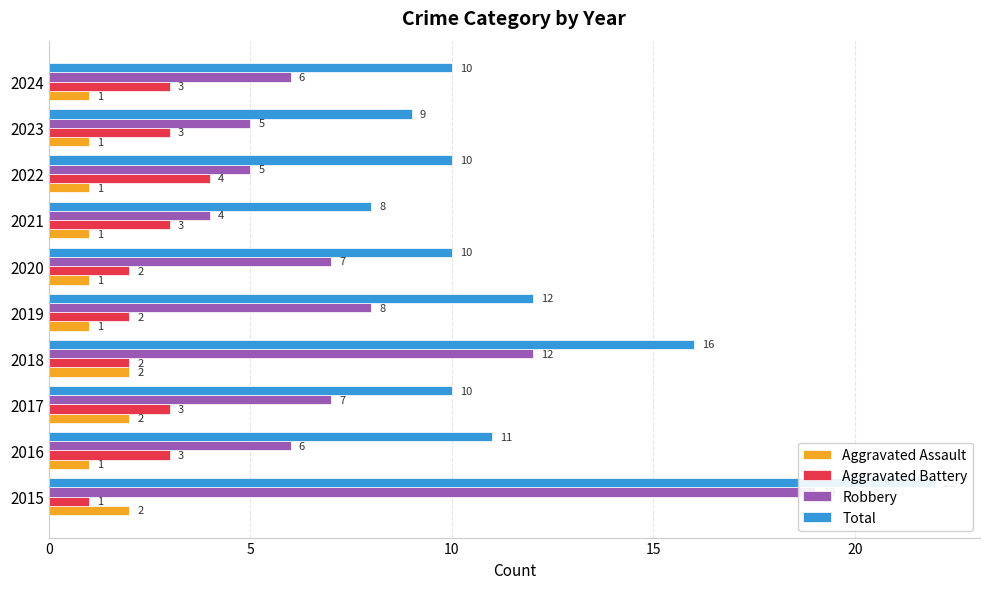

Is it true that Aggravated Battery equals 3 at 2017?

True